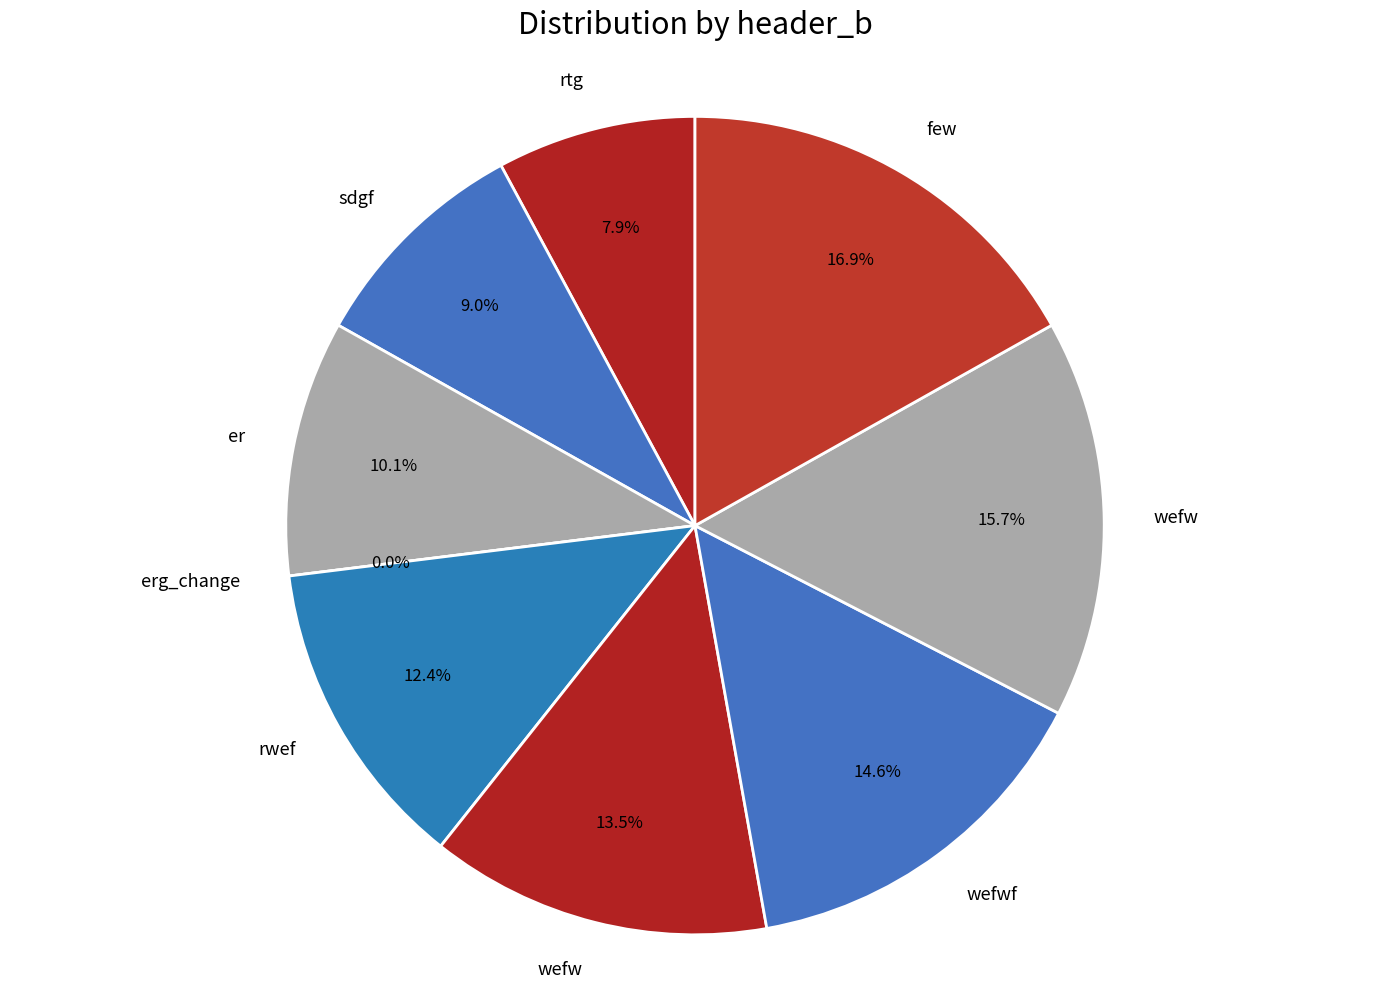

Is it true that rwef is 12% of the pie?

True